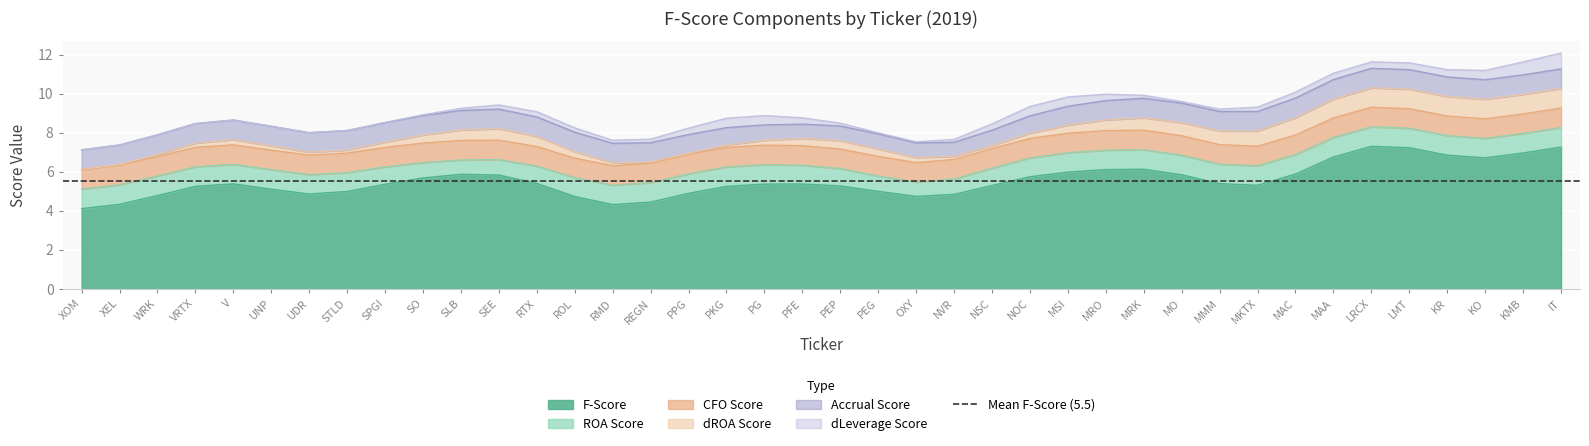

The value of F-Score at PEP is 5.3. True or false?

True